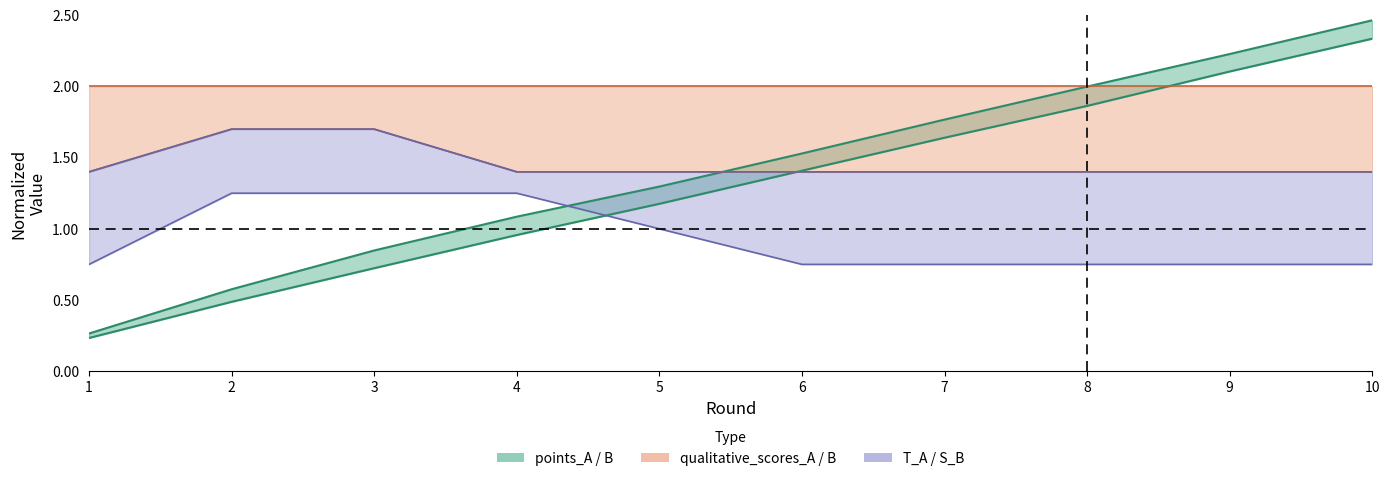

What is the average value of the points_A series?

1.3